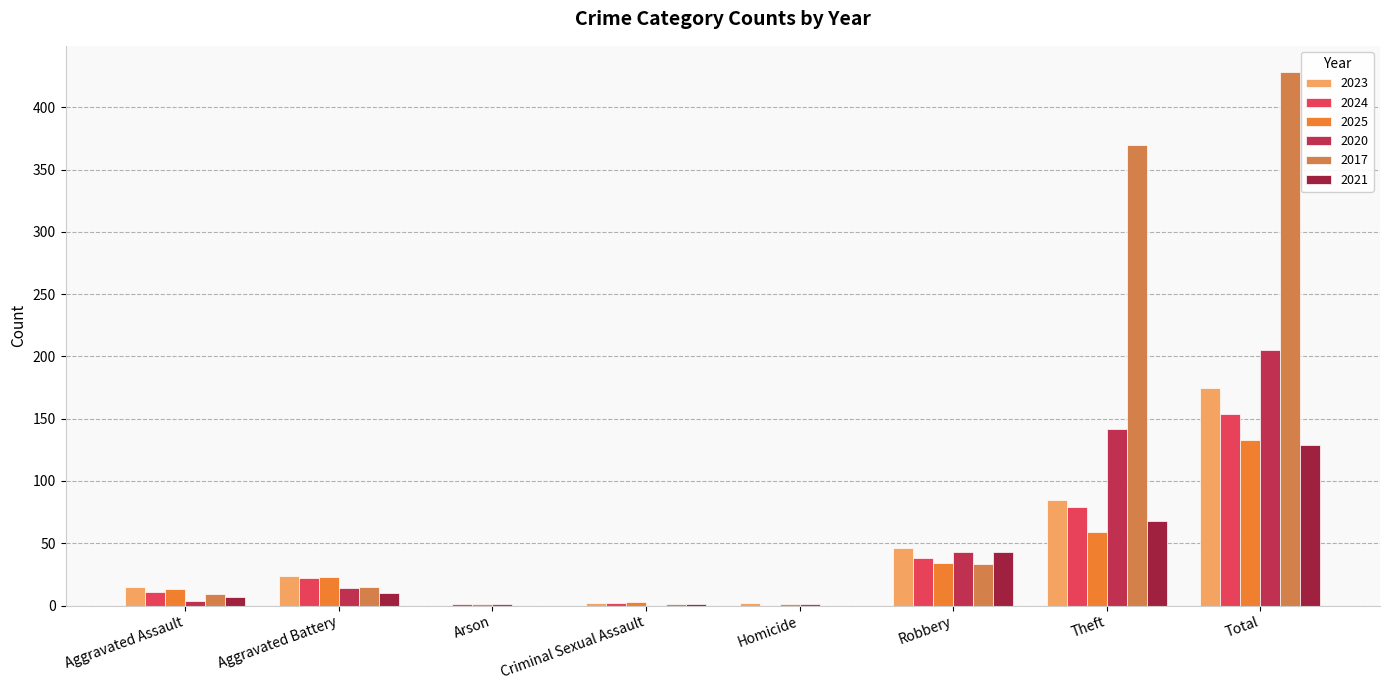

Are the bars horizontal?

No